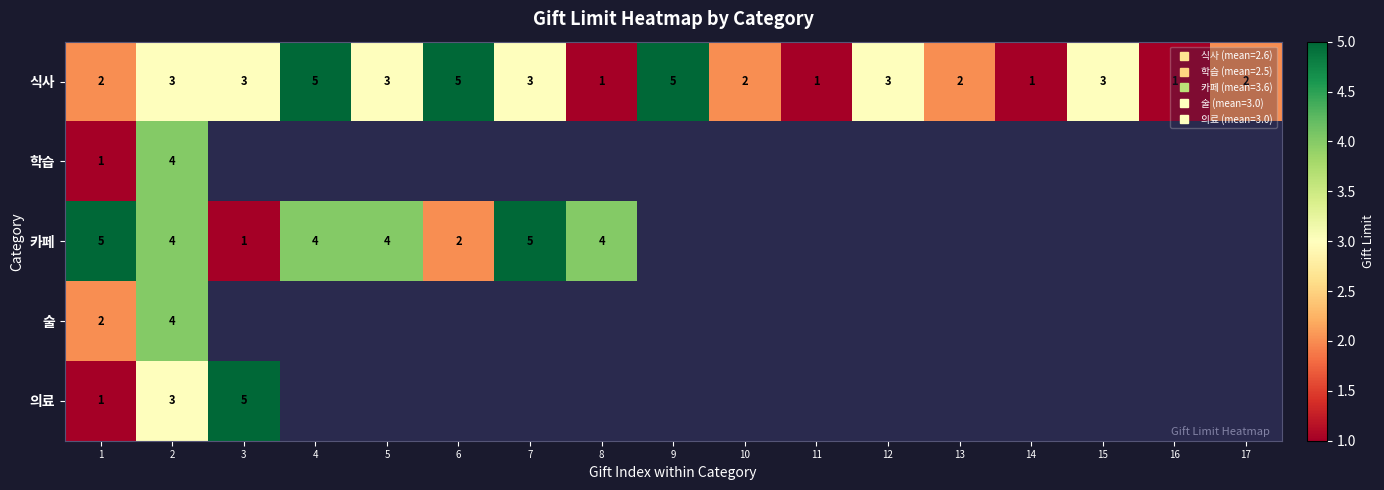

Rank the series by their maximum value, from lowest to highest.

학습, 술, 식사, 카페, 의료